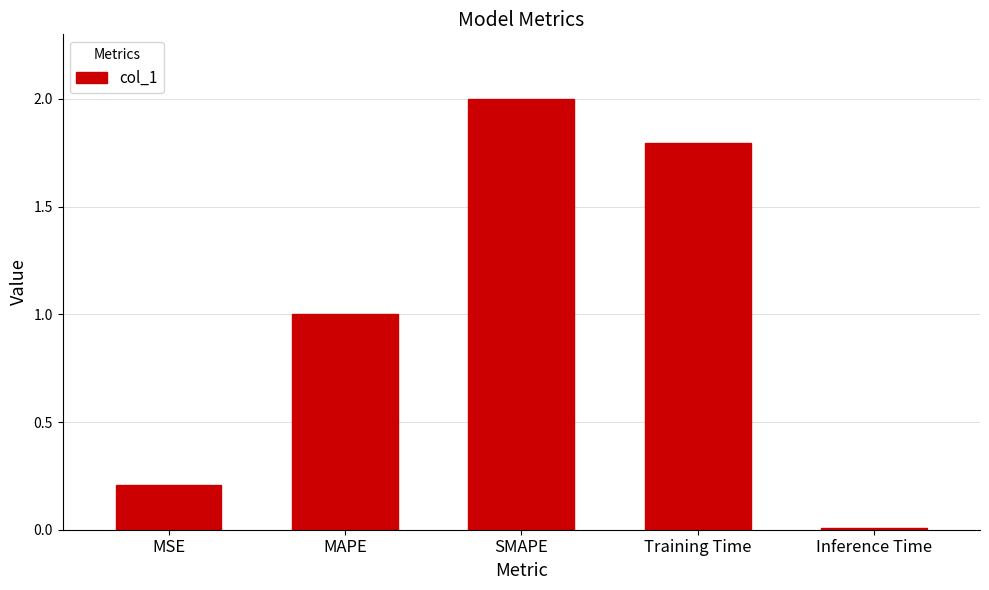

How many categories are shown in the chart?

5